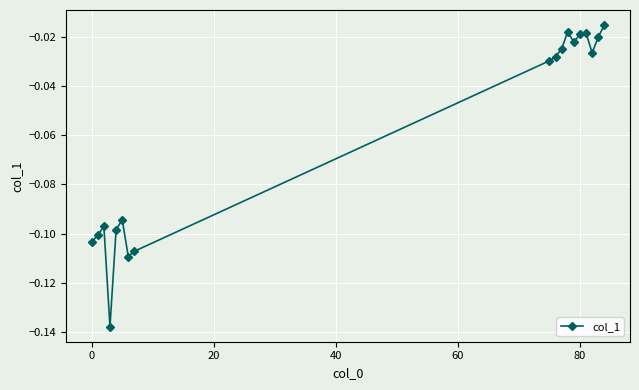

True or false: the data has more than 1 interior local peaks.

True